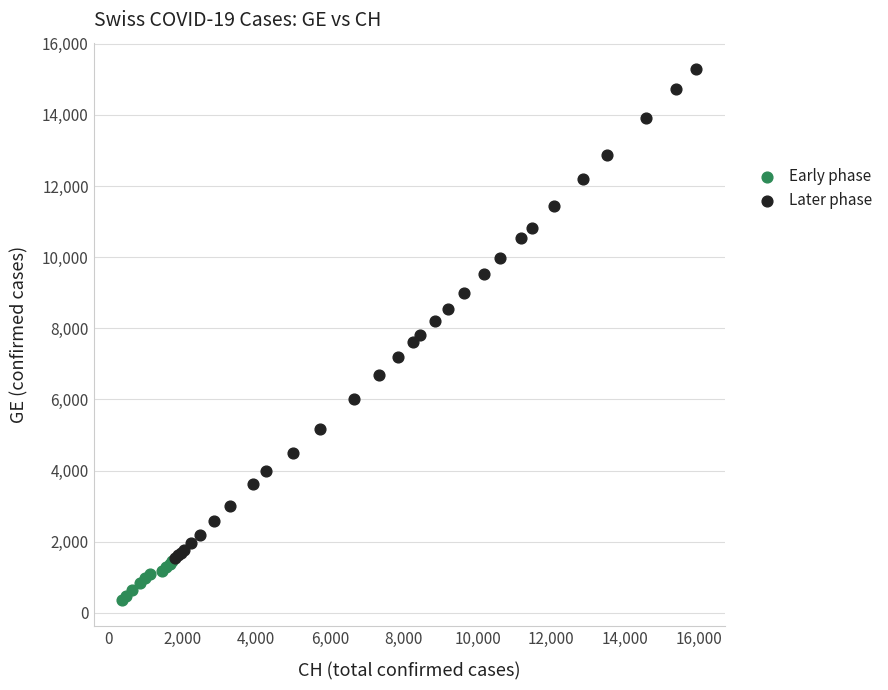

Which series contains the lowest Y value?

Early phase